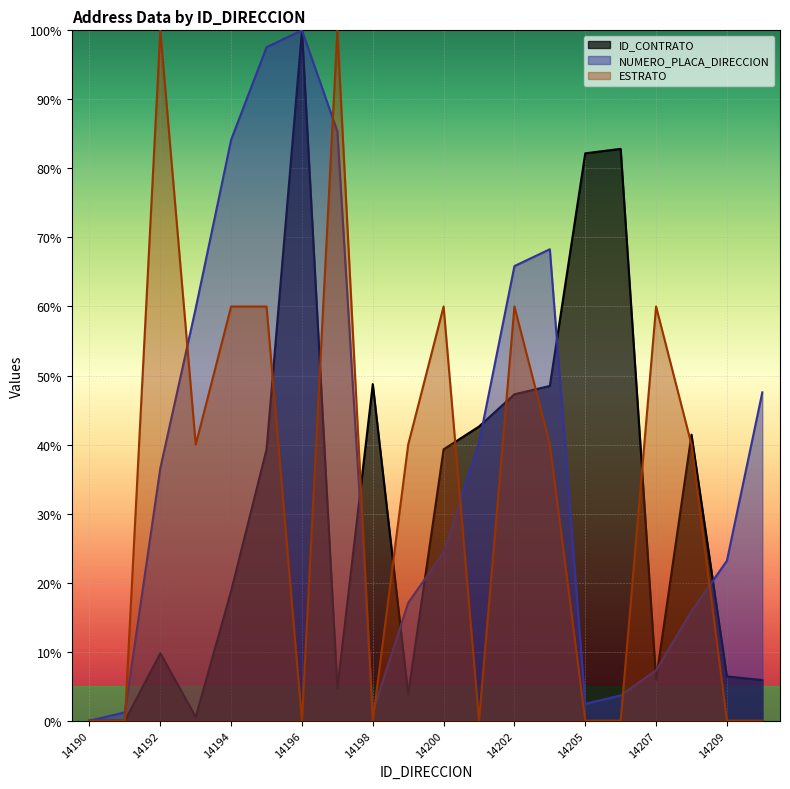

True or false: ESTRATO and NUMERO_PLACA_DIRECCION intersect in this chart.

True